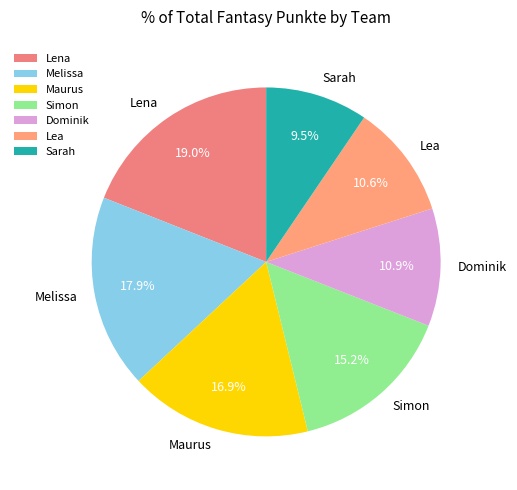

To the nearest percent, what portion does Dominik represent?

11%